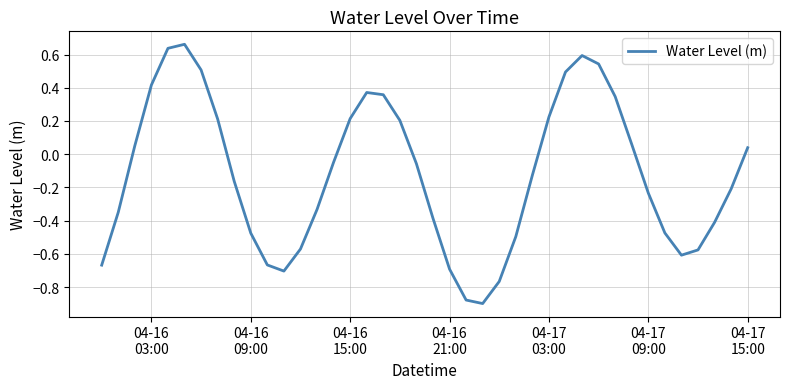

What is the difference between the maximum and minimum values?

1.6